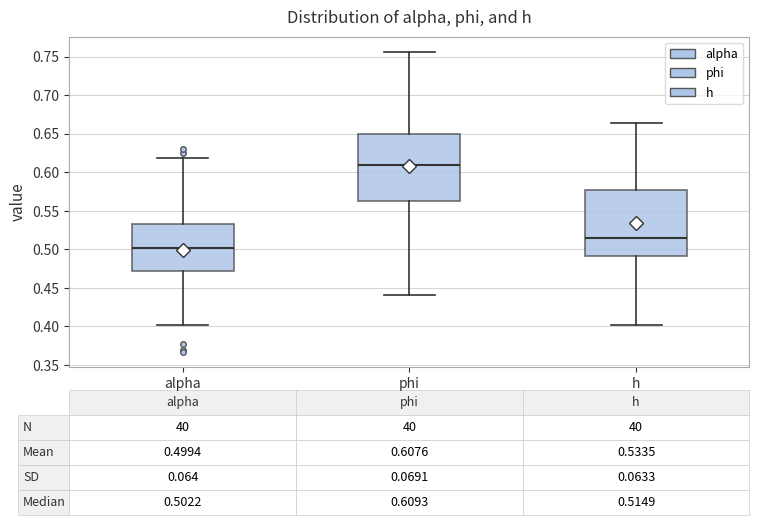

Which box's median line is the highest?

phi